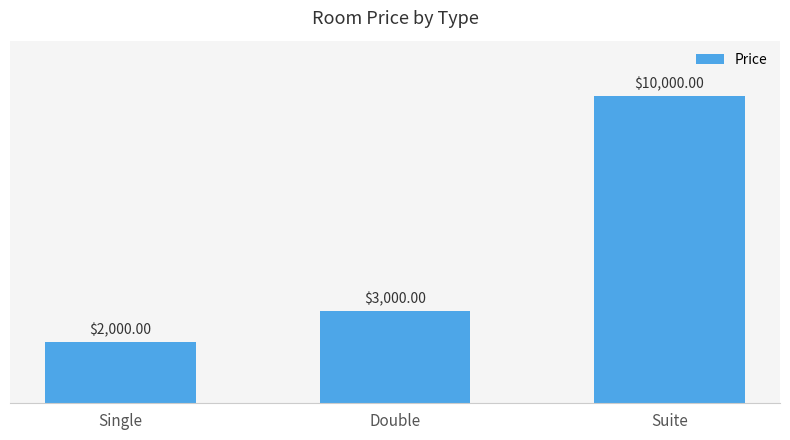

List the labels in order of value, largest first.

Suite, Double, Single